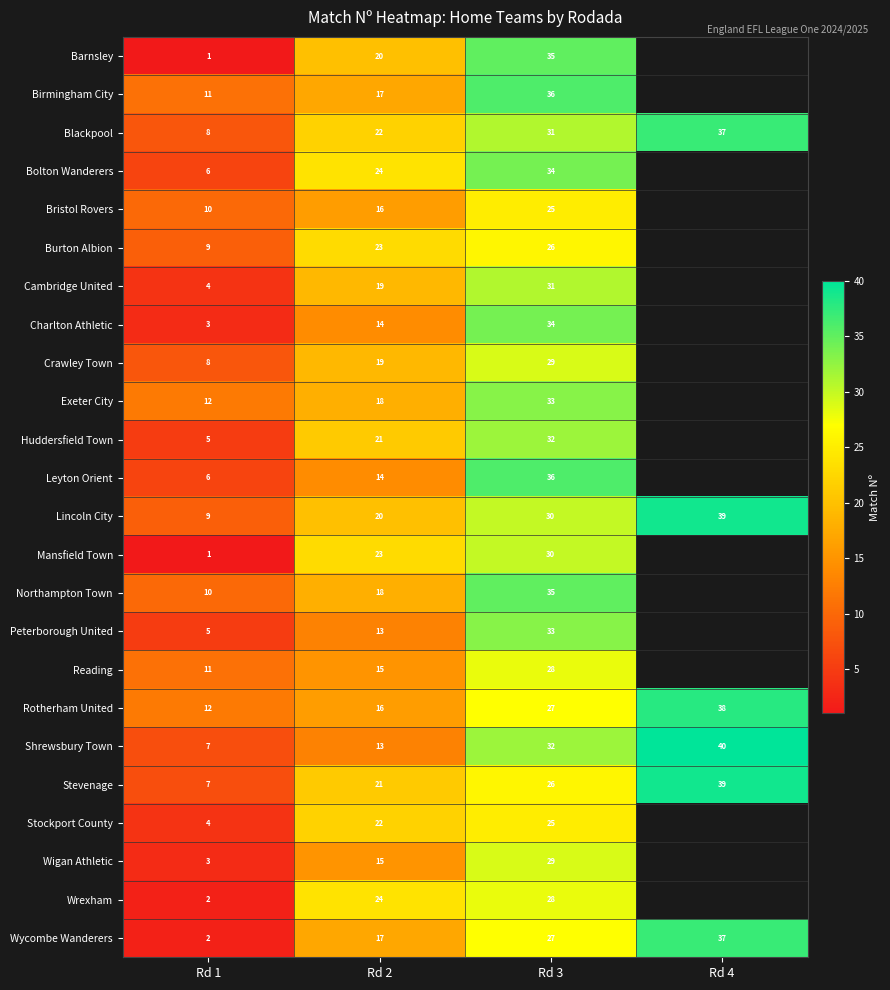

What is the total value across all series at Rd 2?

444